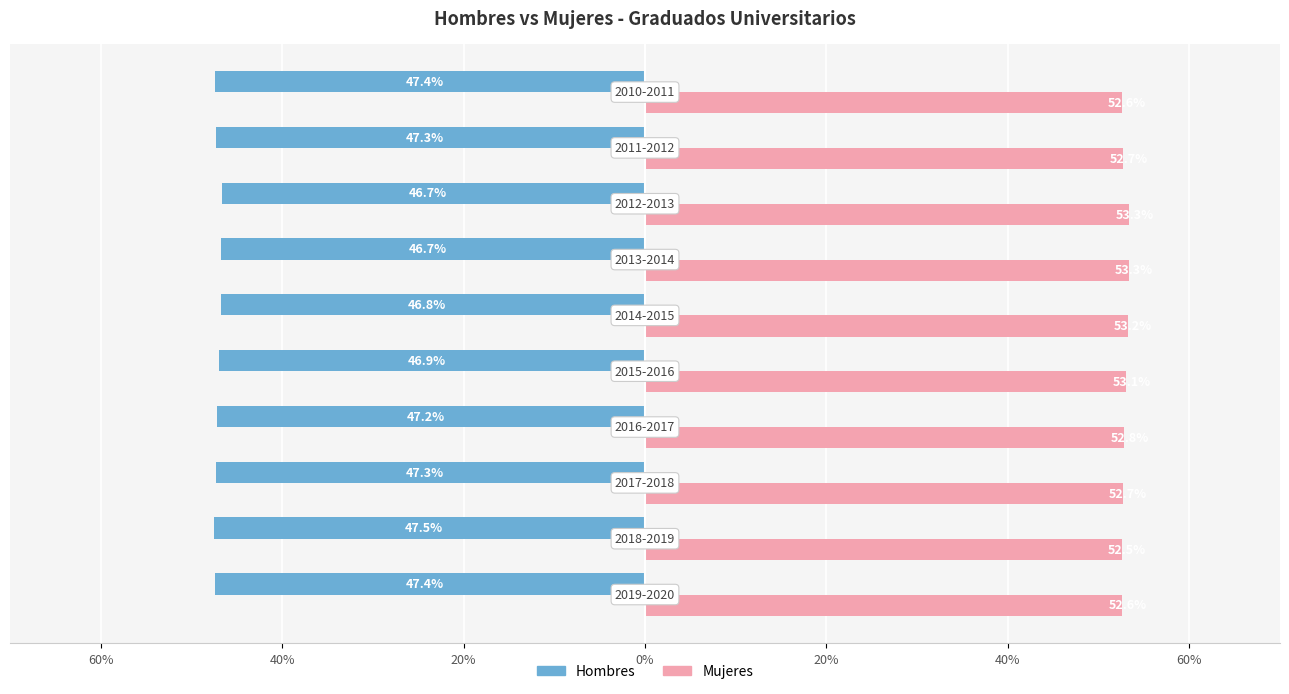

Which series has the widest spread of values?

Hombres